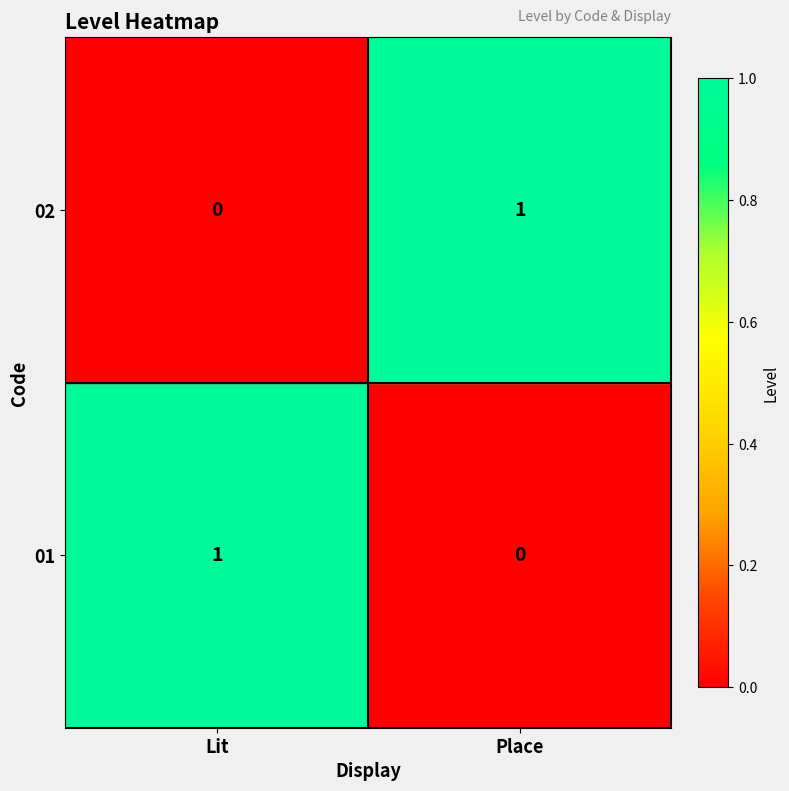

List the labels in order of 01 value, largest first.

Lit, Place